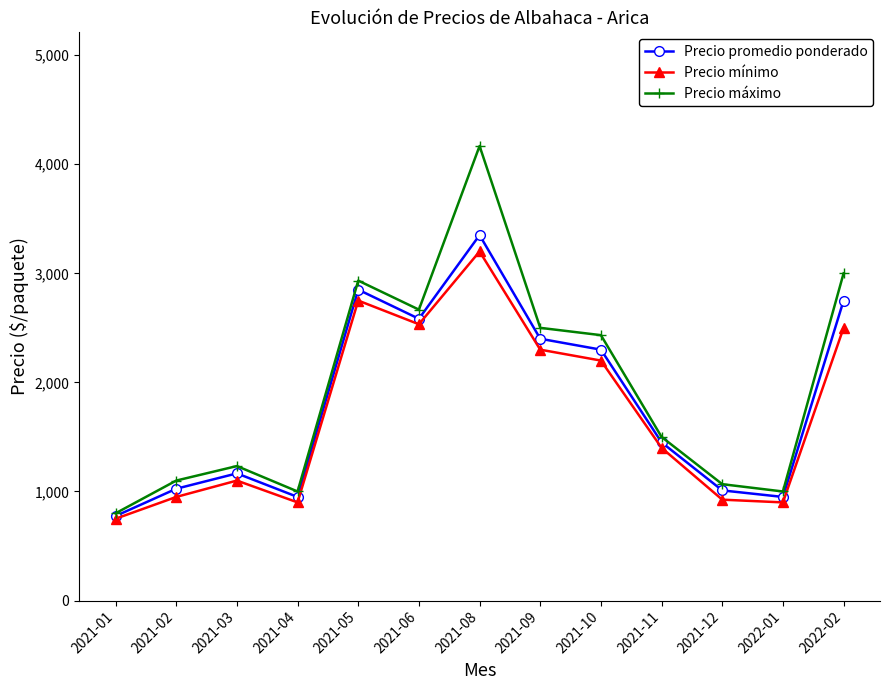

What is the maximum value for Precio máximo?

4167